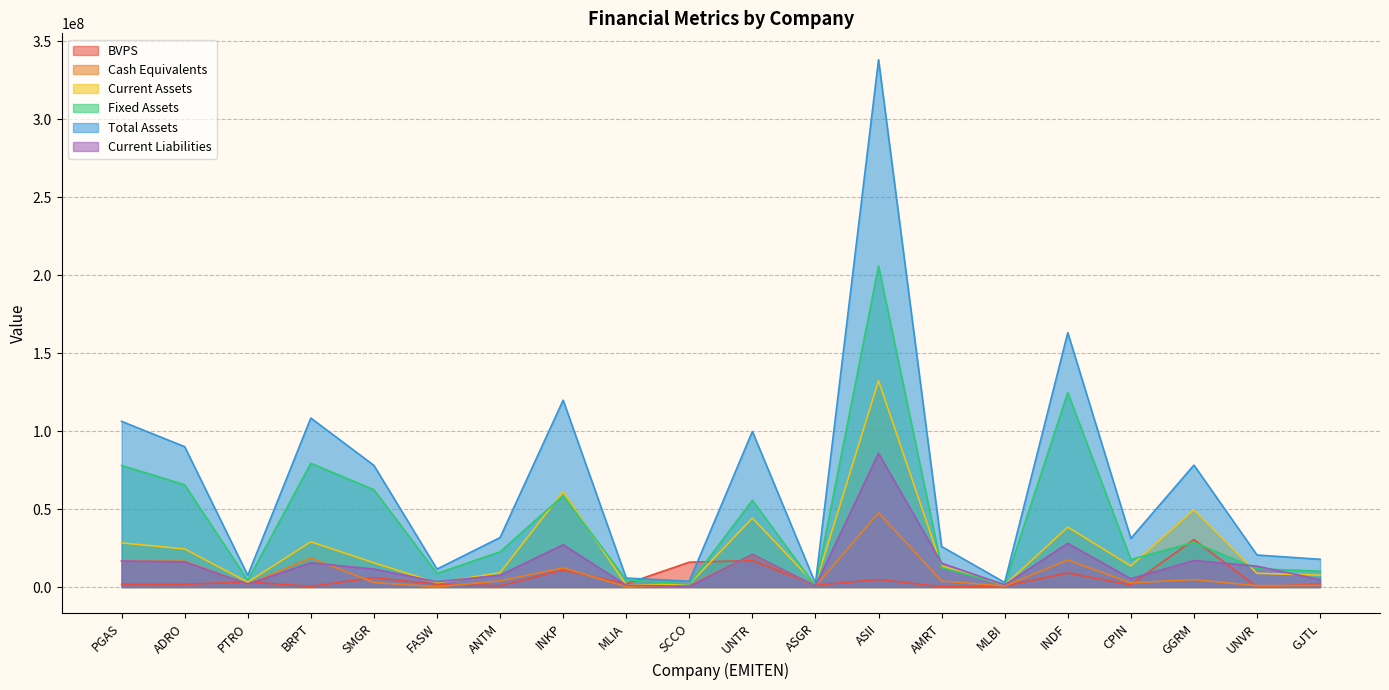

What is the average value of the Total Assets series?

67133660.3